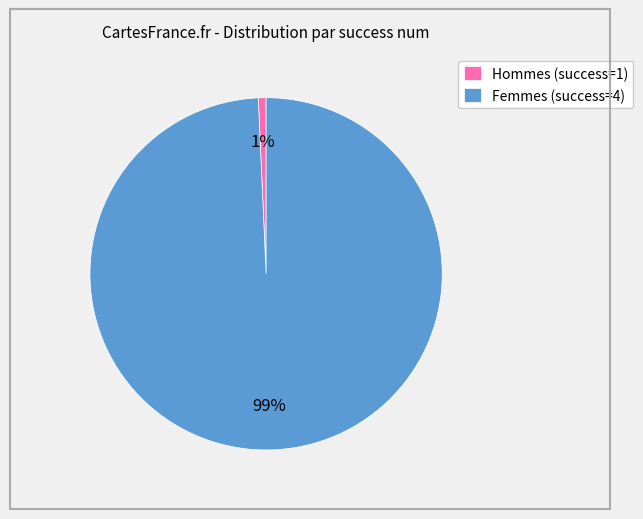

To the nearest percent, what is the average slice percentage?

50%